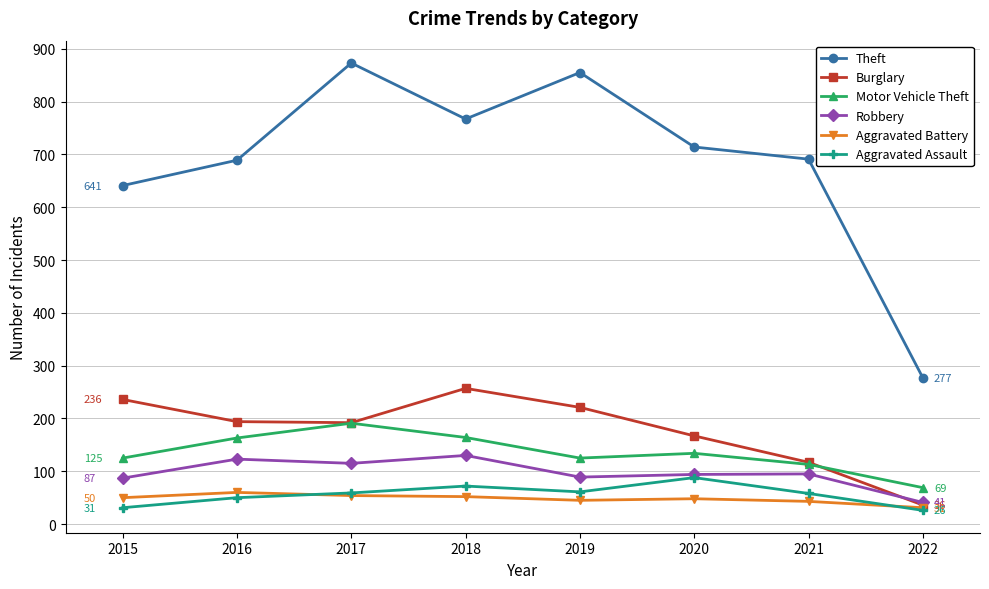

What is the spread (max minus min) of values at 2020?

666